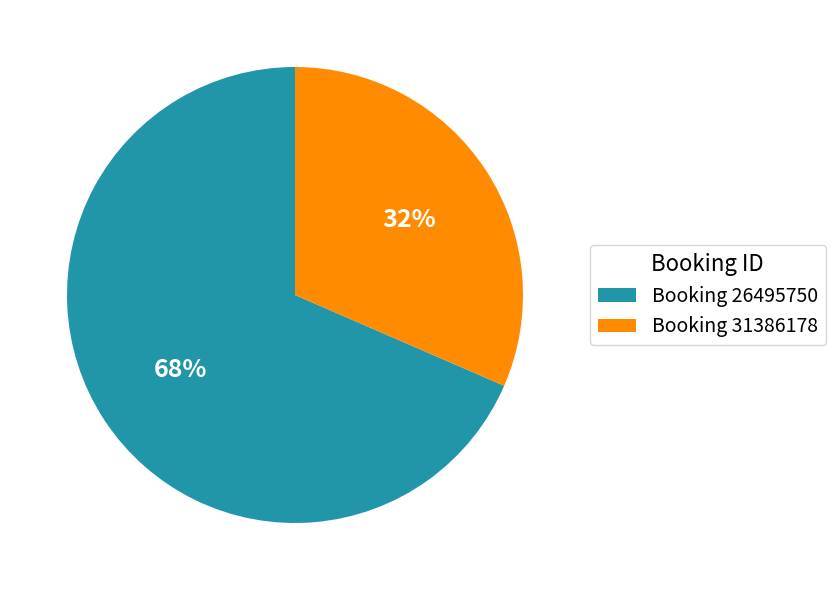

What percentage is the Booking 26495750 slice, to the nearest percent?

68%